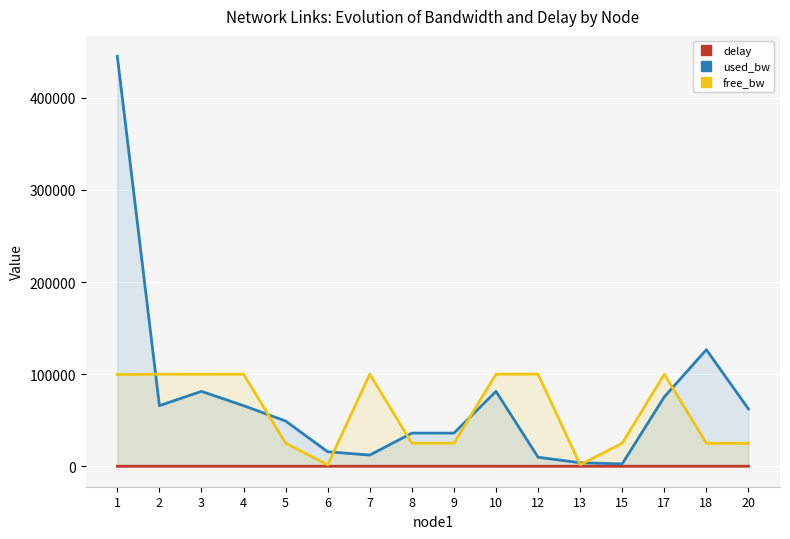

Which series has the widest spread of values?

used_bw